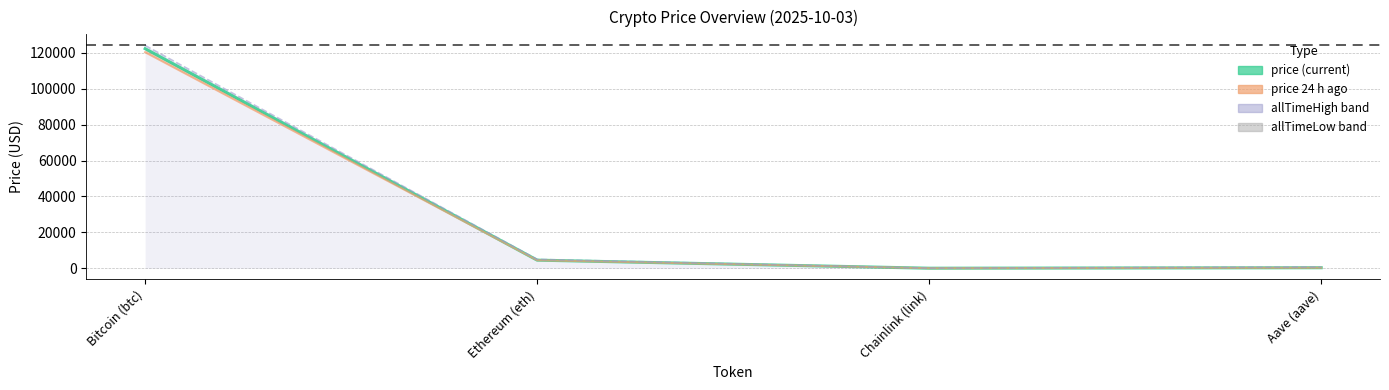

What is the average value?

31794.7